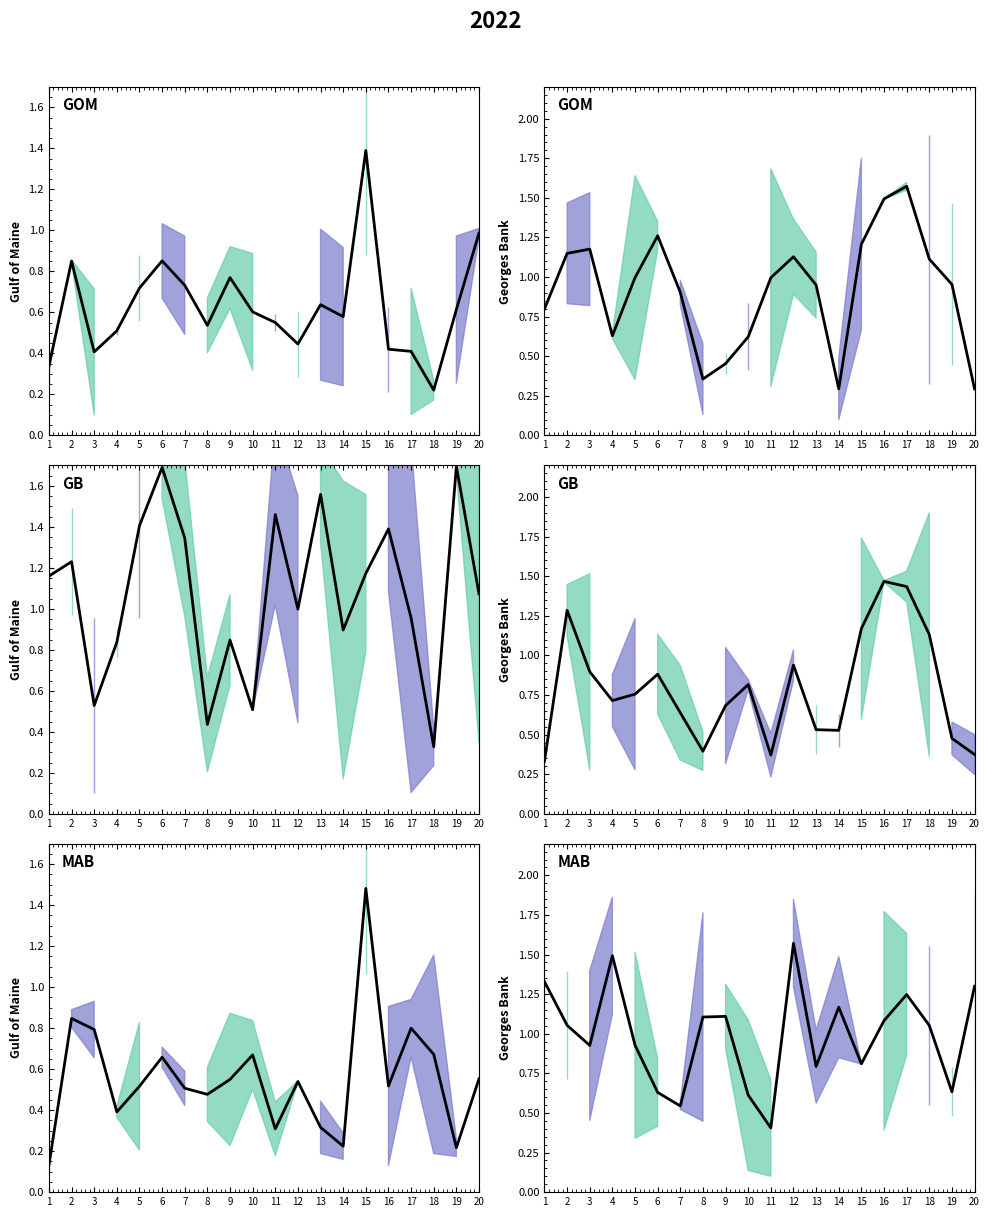

Which label corresponds to the largest value in the chart?

12